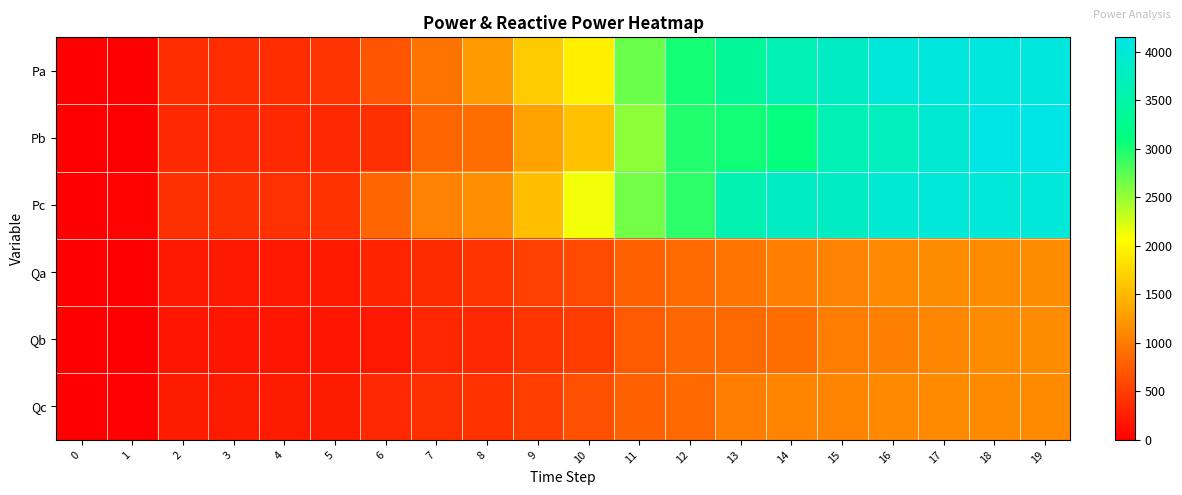

How many distinct data groups are displayed?

6